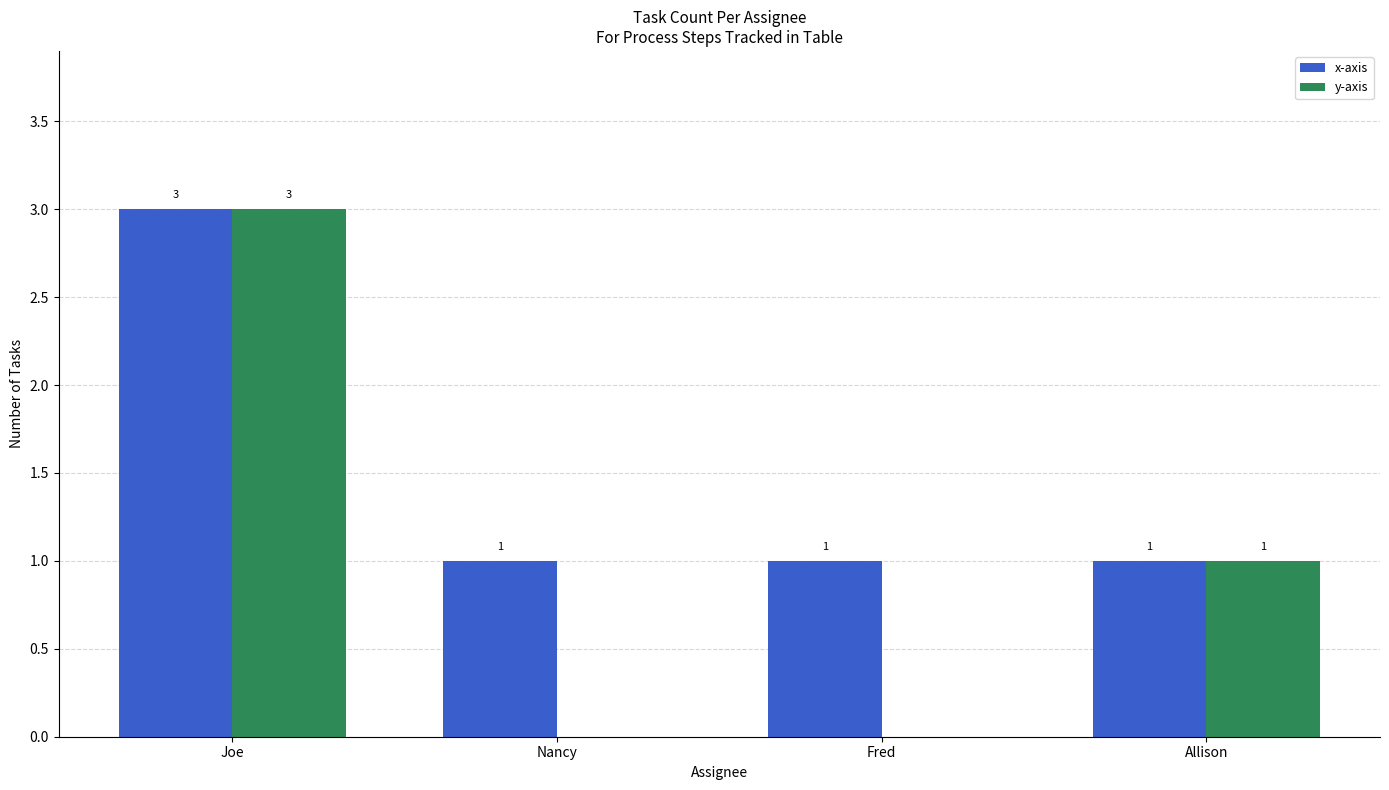

True or false: x-axis has a value of 1 at Nancy.

True